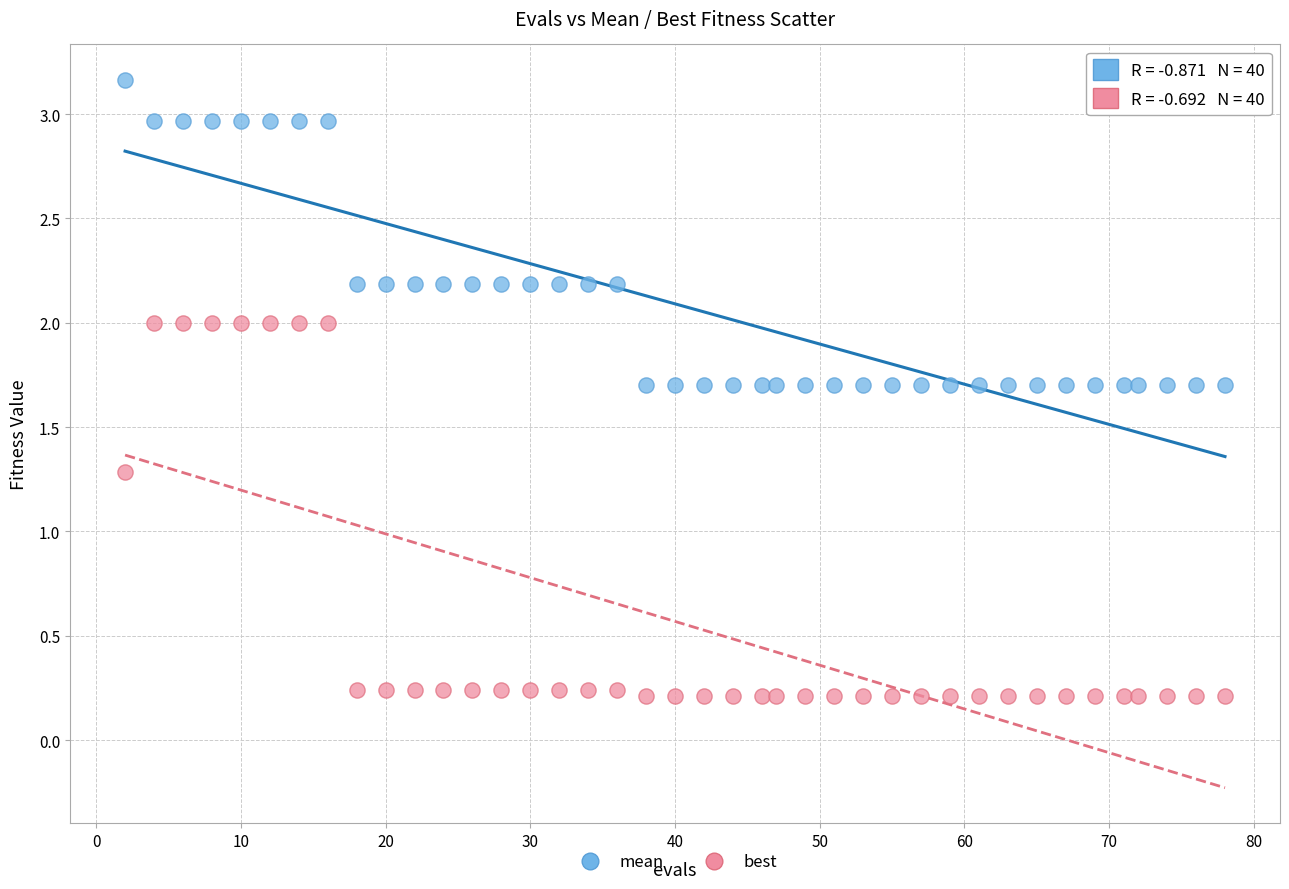

Across all data points, what is the range of X values (max minus min)?

76.0